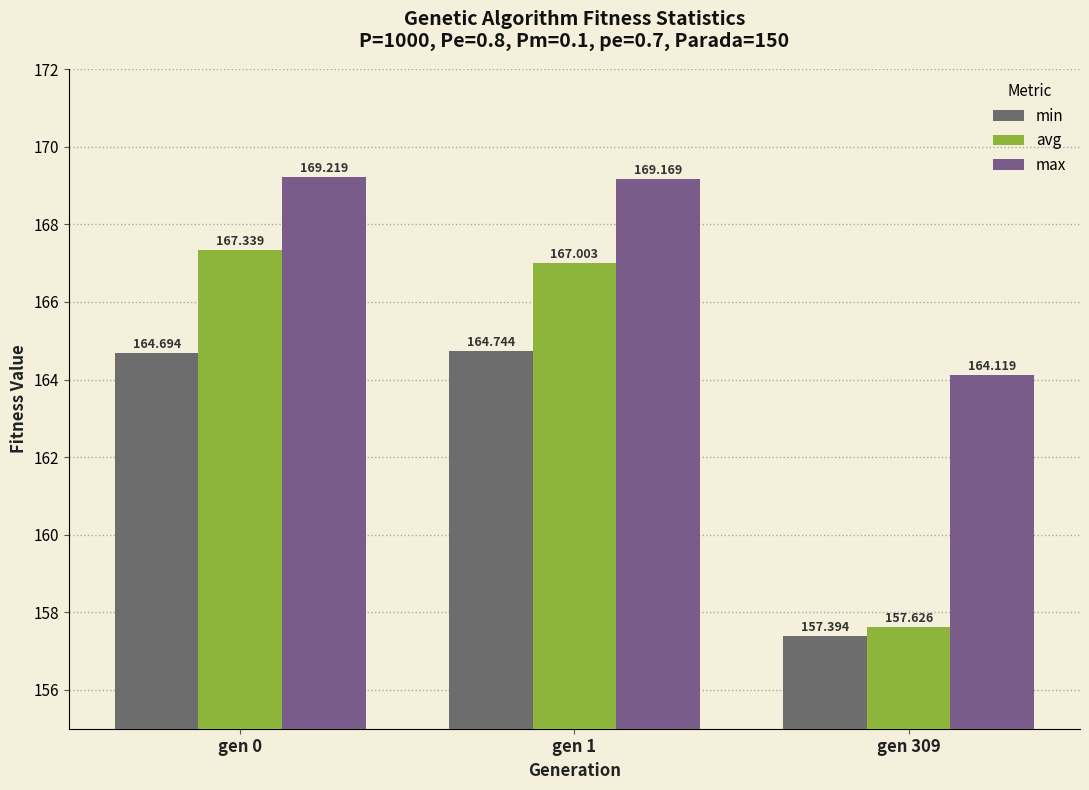

At which label is min closest to 161?

gen 309